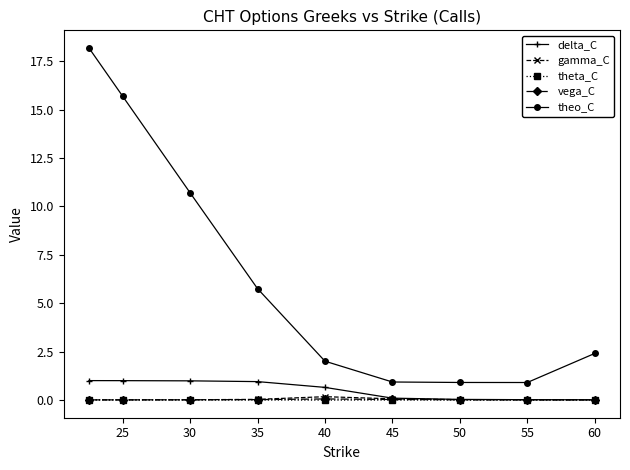

How many categories are shown in the chart?

9